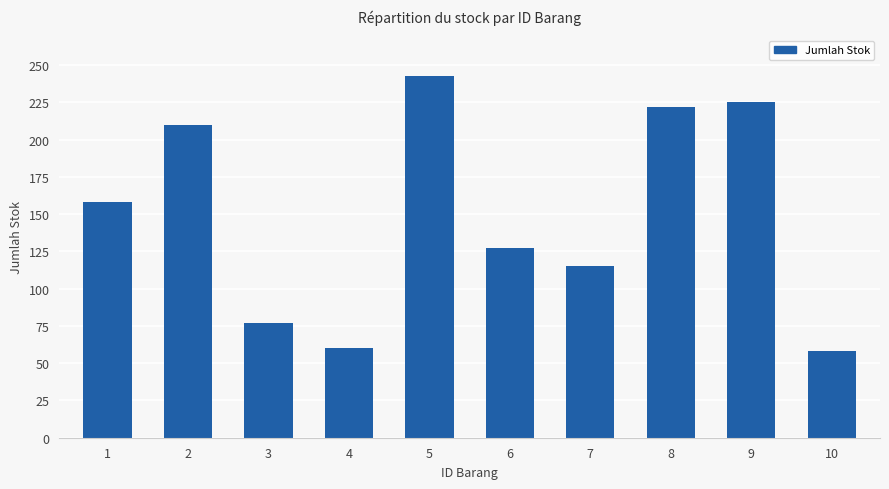

Reading left to right, what are all the values shown in this chart?

158	210	77	60	243	127	115	222	225	58